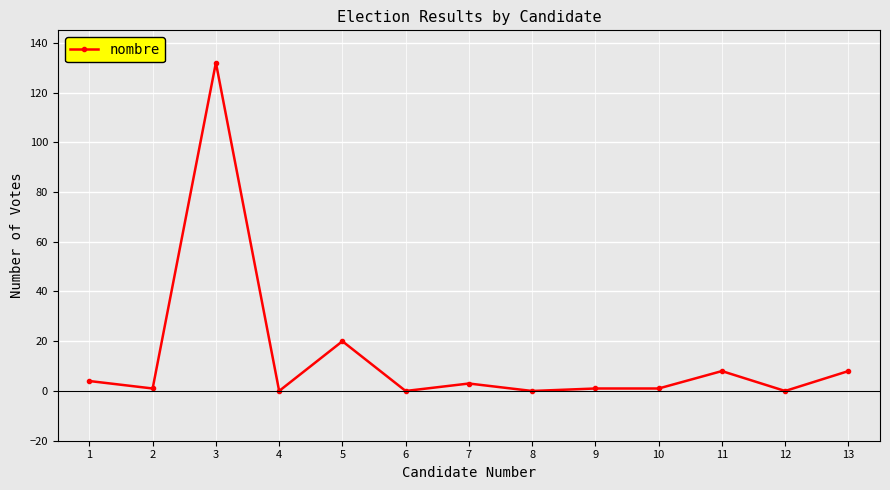

What is the sum of all values?

178